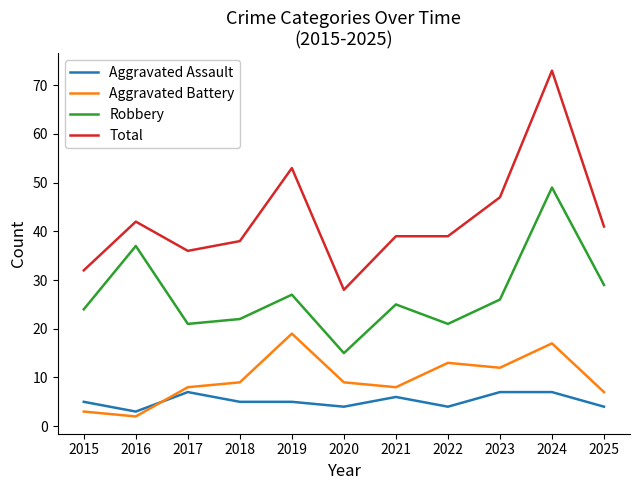

True or false: Aggravated Assault and Total cross at least once.

False